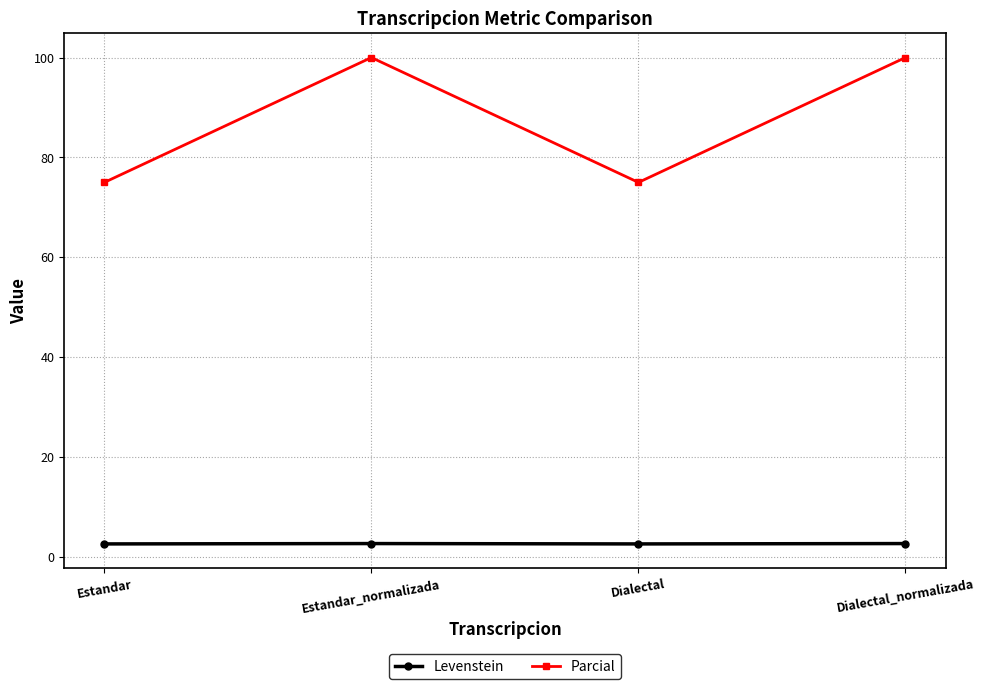

At Dialectal_normalizada, list the series in order from smallest to largest.

Levenstein, Parcial